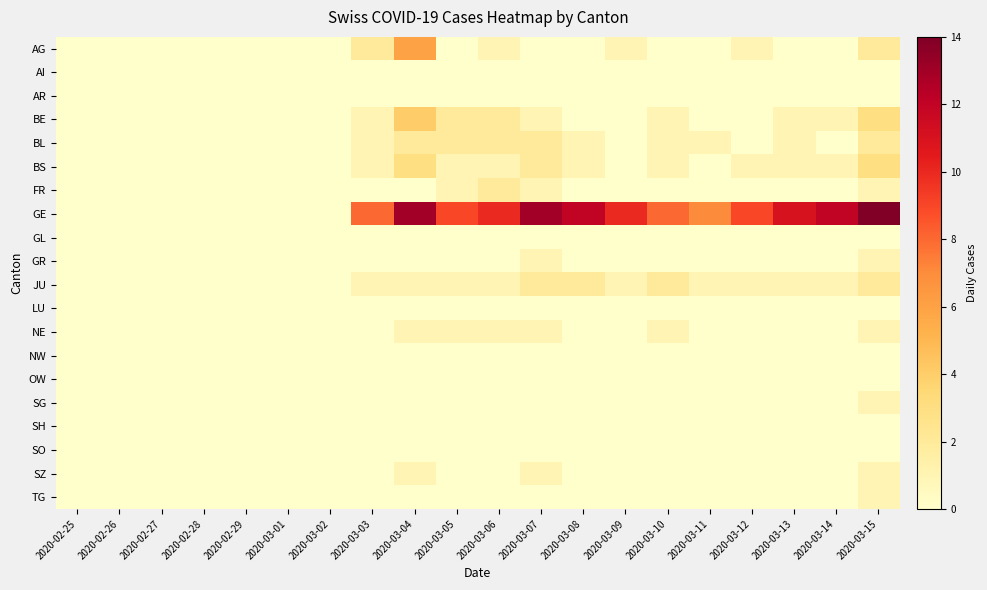

How many distinct data groups are displayed?

20